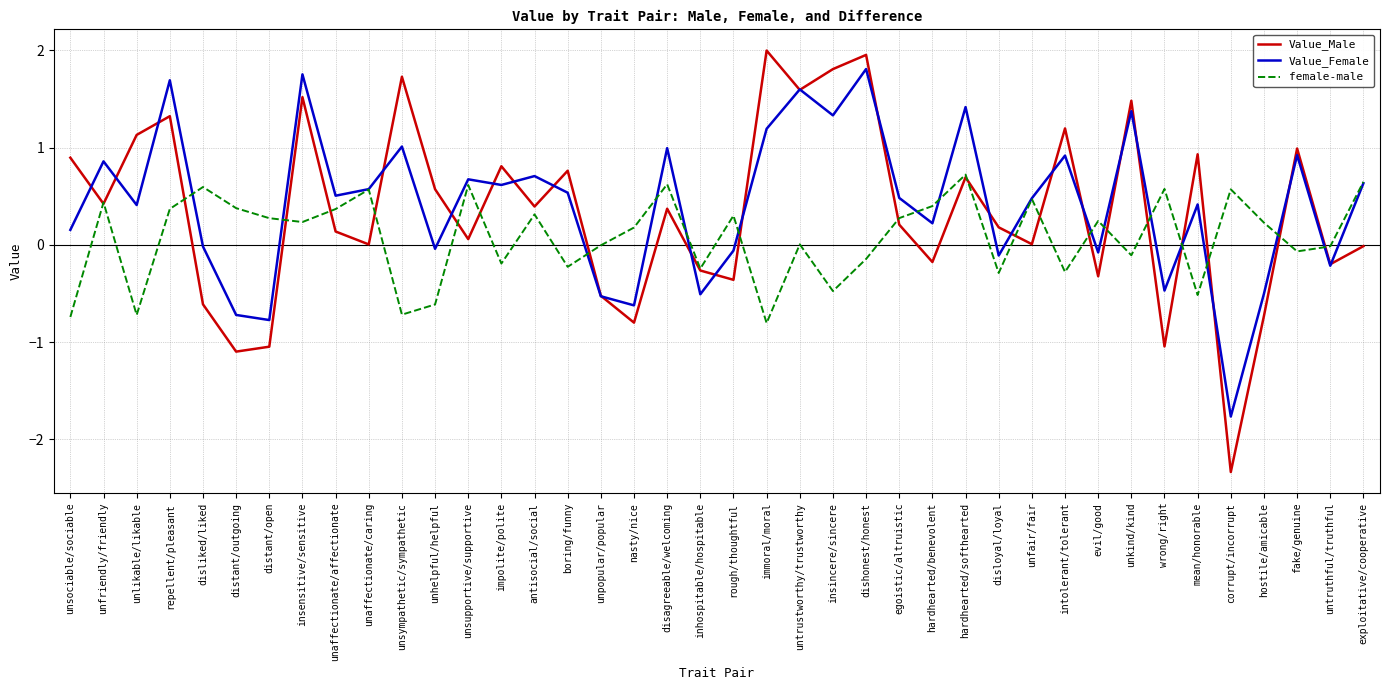

Between disliked/liked and impolite/polite, which series saw the biggest shift?

Value_Male